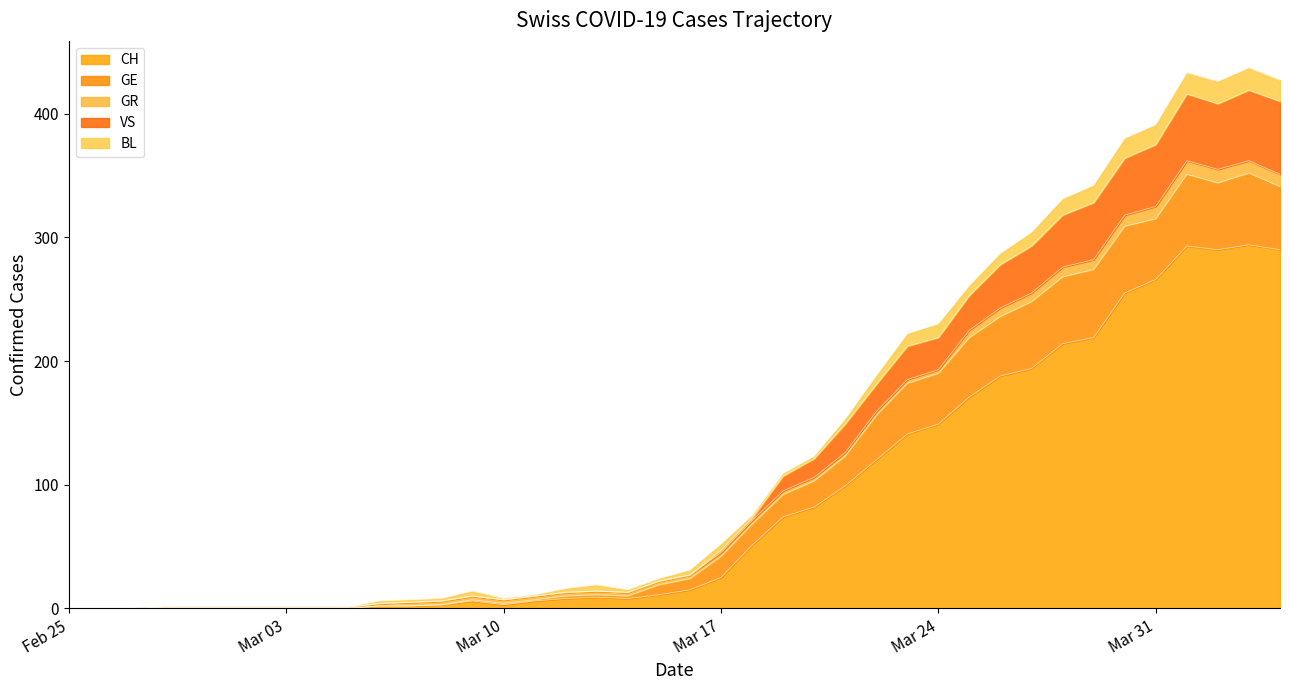

What is the difference between the maximum and second lowest values in the CH series?

294